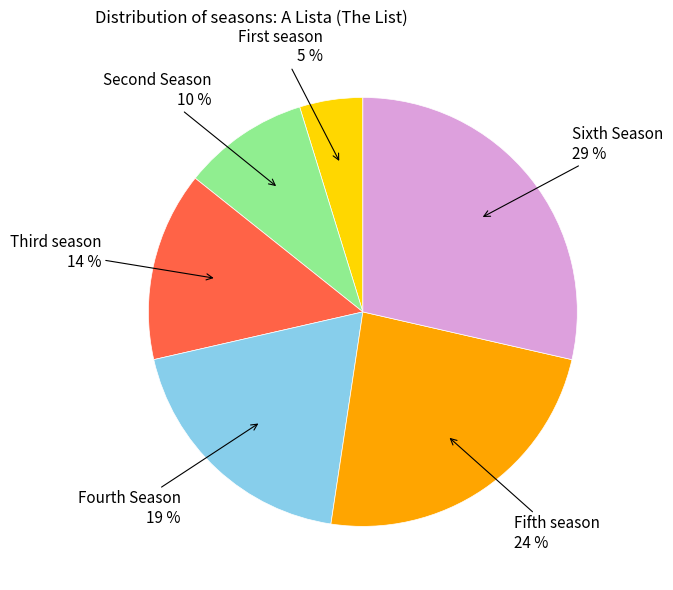

To the nearest percent, what is the average slice percentage?

17%